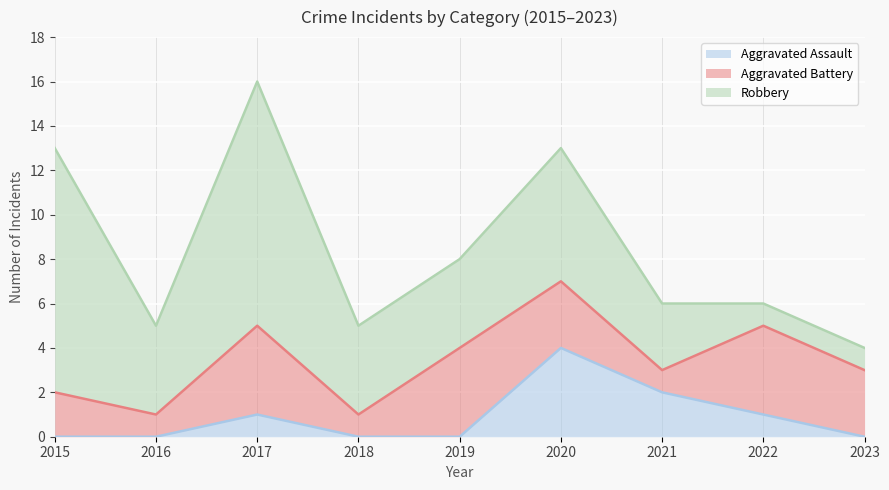

How many distinct data groups are displayed?

3